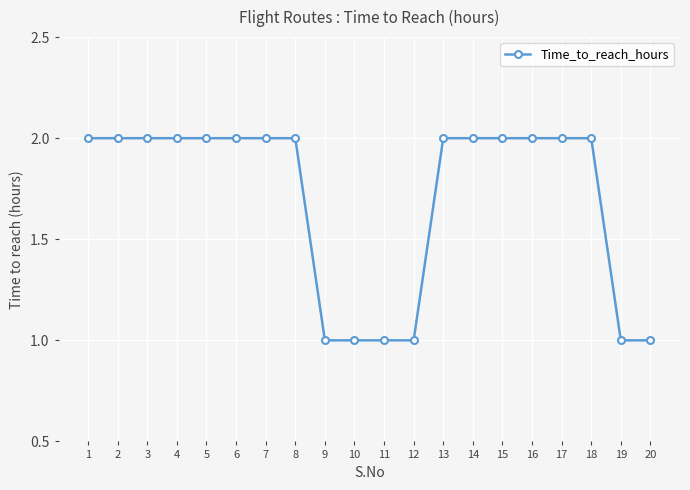

How many distinct data groups are displayed?

1